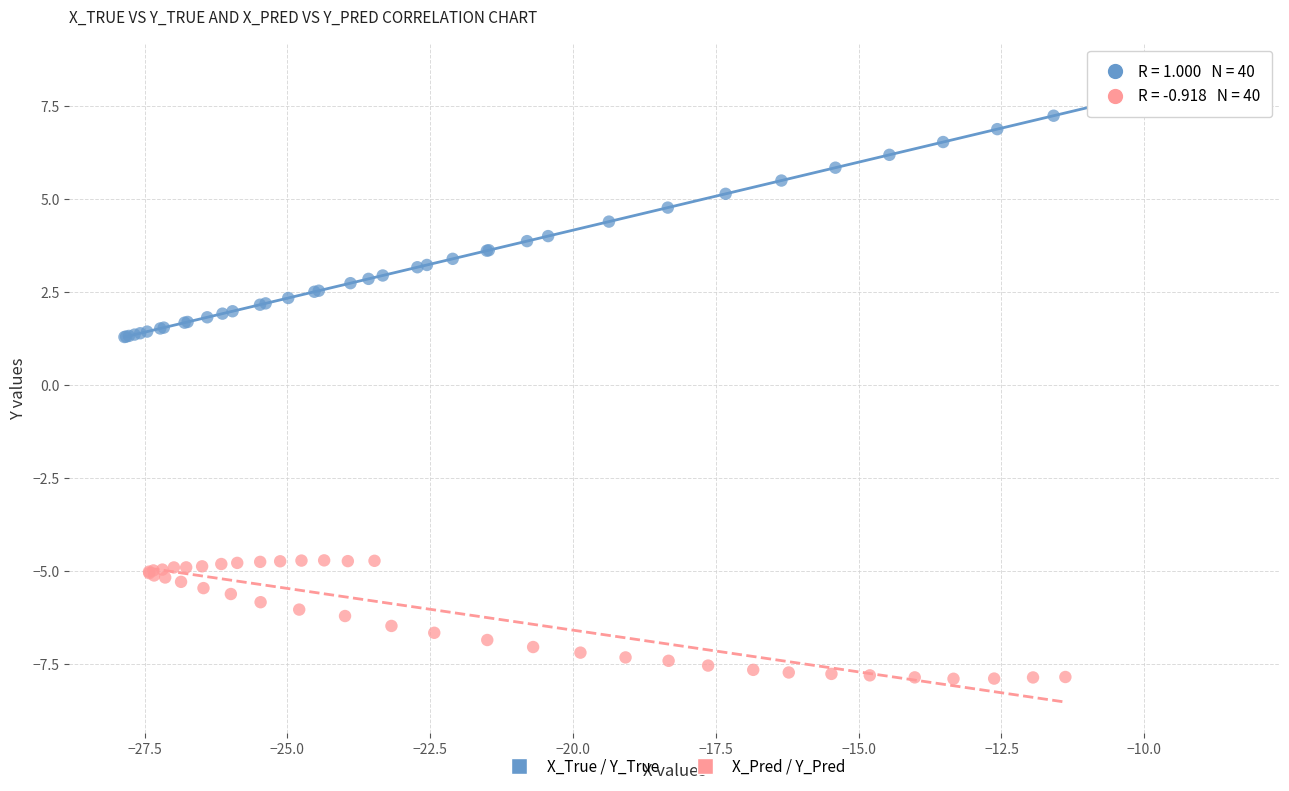

Which series has the largest Y range (max minus min)?

X_True / Y_True